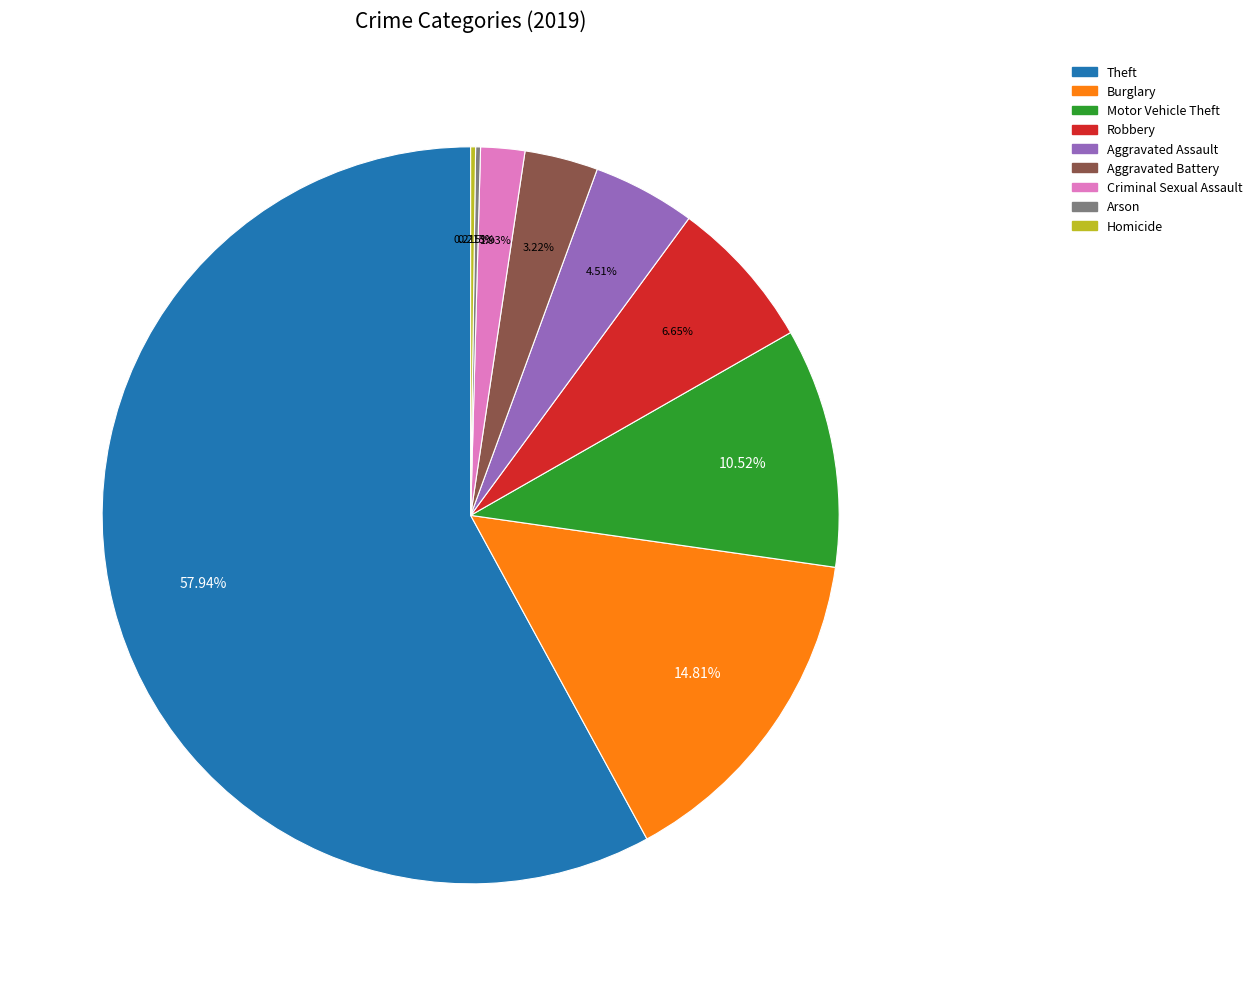

To the nearest percent, what percentage of the pie is Motor Vehicle Theft?

11%